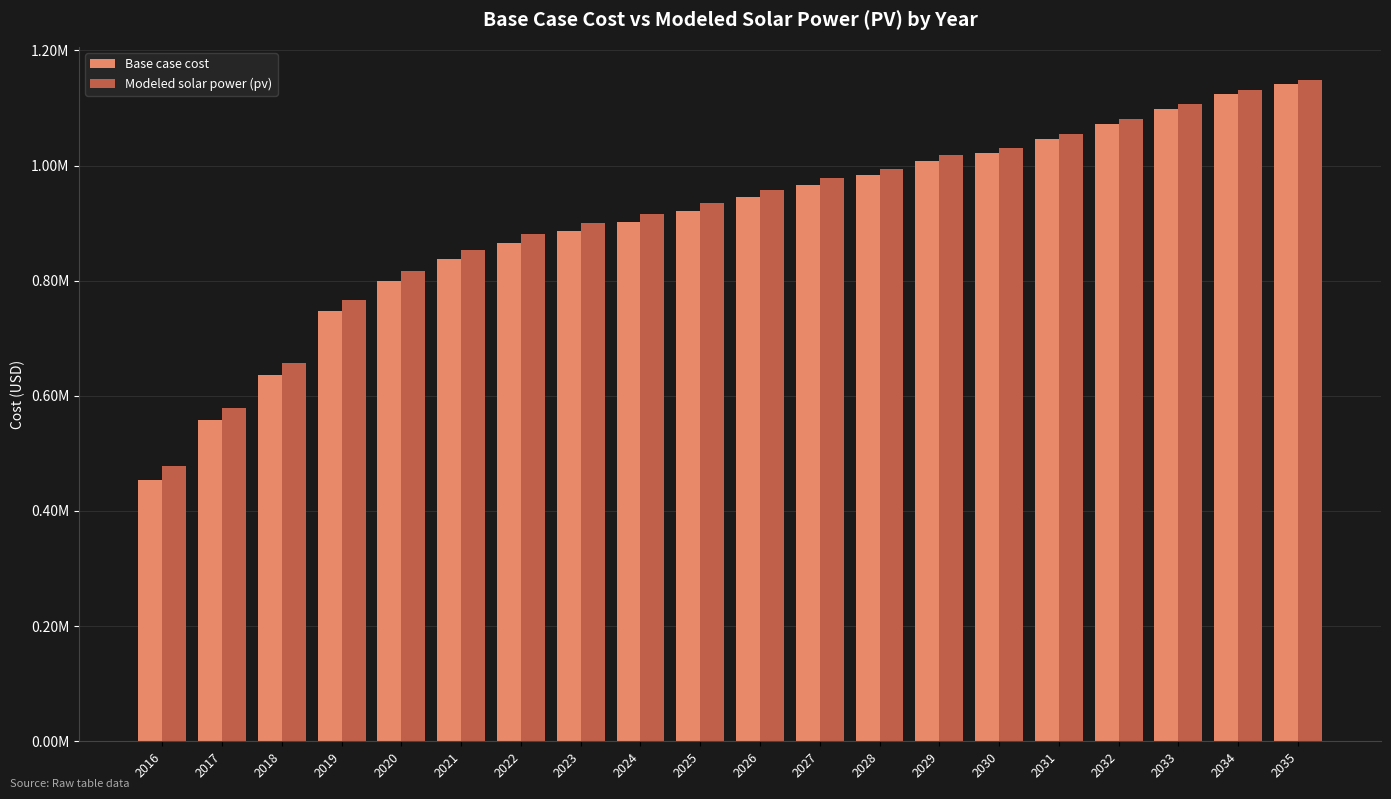

Which series has the largest total across all categories?

Modeled solar power (pv)